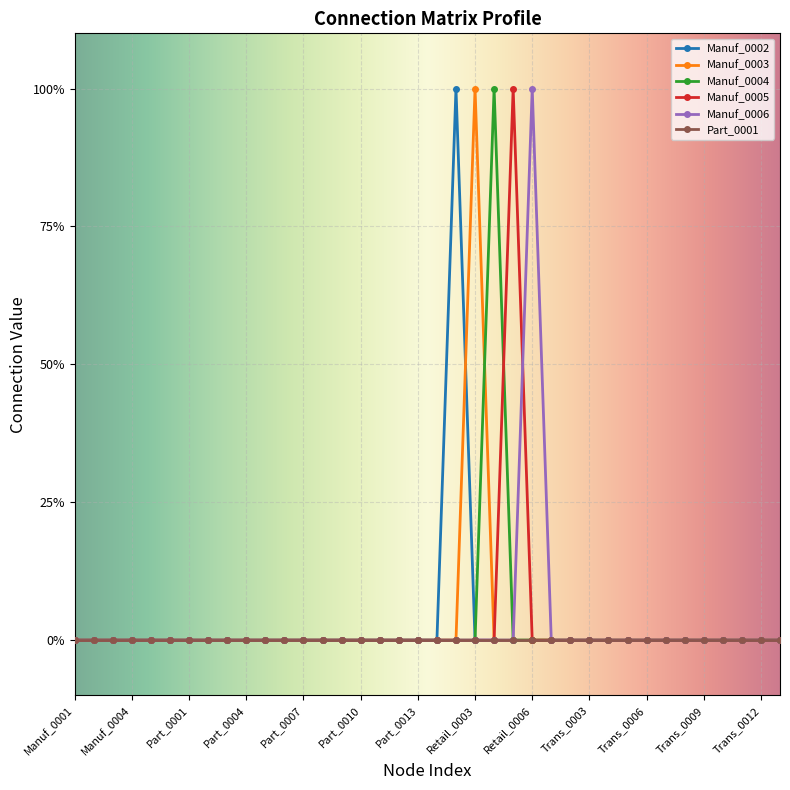

Is this an area chart (filled region under the line)?

No